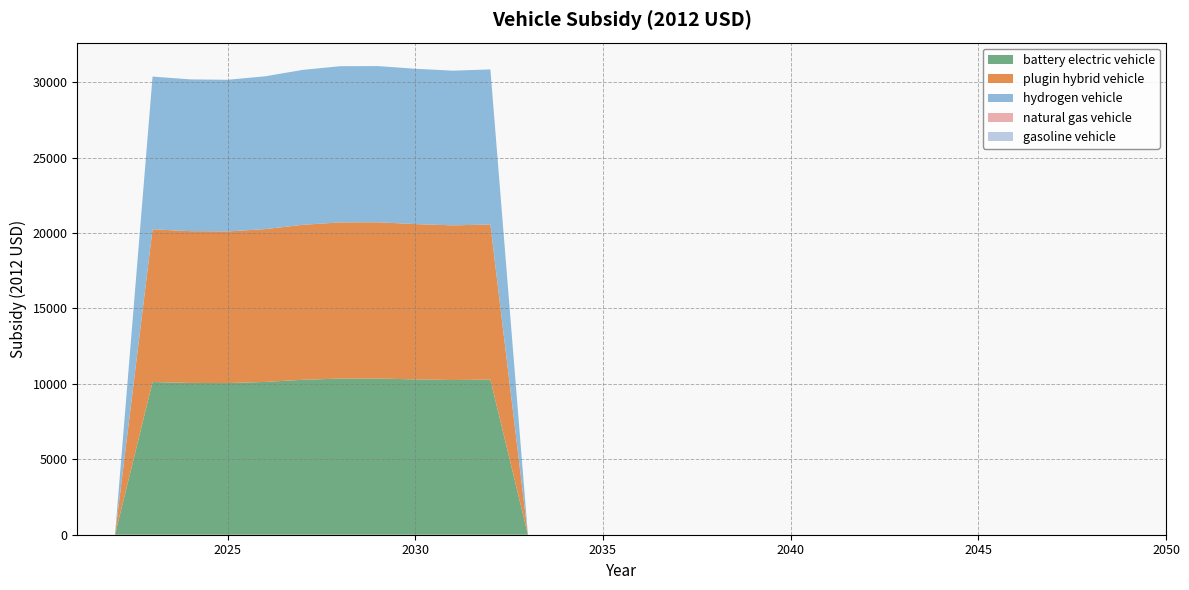

Reading right to left, what are all the values shown in this chart?

battery electric vehicle: 2050=0.0	2049=0.0	2048=0.0	2047=0.0	2046=0.0	2045=0.0	2044=0.0	2043=0.0	2042=0.0	2041=0.0	2040=0.0	2039=0.0	2038=0.0	2037=0.0	2036=0.0	2035=0.0	2034=0.0	2033=0.0	2032=10279.8	2031=10251.9	2030=10294.2	2029=10353.7	2028=10350.8	2027=10269.1	2026=10127.4	2025=10050.8	2024=10059.8	2023=10121.2	2022=0.0	2021=0.0
plugin hybrid vehicle: 2050=0.0	2049=0.0	2048=0.0	2047=0.0	2046=0.0	2045=0.0	2044=0.0	2043=0.0	2042=0.0	2041=0.0	2040=0.0	2039=0.0	2038=0.0	2037=0.0	2036=0.0	2035=0.0	2034=0.0	2033=0.0	2032=10279.8	2031=10251.9	2030=10294.2	2029=10353.7	2028=10350.8	2027=10269.1	2026=10127.4	2025=10050.8	2024=10059.8	2023=10121.2	2022=0.0	2021=0.0
hydrogen vehicle: 2050=0.0	2049=0.0	2048=0.0	2047=0.0	2046=0.0	2045=0.0	2044=0.0	2043=0.0	2042=0.0	2041=0.0	2040=0.0	2039=0.0	2038=0.0	2037=0.0	2036=0.0	2035=0.0	2034=0.0	2033=0.0	2032=10279.8	2031=10251.9	2030=10294.2	2029=10353.7	2028=10350.8	2027=10269.1	2026=10127.4	2025=10050.8	2024=10059.8	2023=10121.2	2022=0.0	2021=0.0
natural gas vehicle: 2050=0.0	2049=0.0	2048=0.0	2047=0.0	2046=0.0	2045=0.0	2044=0.0	2043=0.0	2042=0.0	2041=0.0	2040=0.0	2039=0.0	2038=0.0	2037=0.0	2036=0.0	2035=0.0	2034=0.0	2033=0.0	2032=0.0	2031=0.0	2030=0.0	2029=0.0	2028=0.0	2027=0.0	2026=0.0	2025=0.0	2024=0.0	2023=0.0	2022=0.0	2021=0.0
gasoline vehicle: 2050=0.0	2049=0.0	2048=0.0	2047=0.0	2046=0.0	2045=0.0	2044=0.0	2043=0.0	2042=0.0	2041=0.0	2040=0.0	2039=0.0	2038=0.0	2037=0.0	2036=0.0	2035=0.0	2034=0.0	2033=0.0	2032=0.0	2031=0.0	2030=0.0	2029=0.0	2028=0.0	2027=0.0	2026=0.0	2025=0.0	2024=0.0	2023=0.0	2022=0.0	2021=0.0